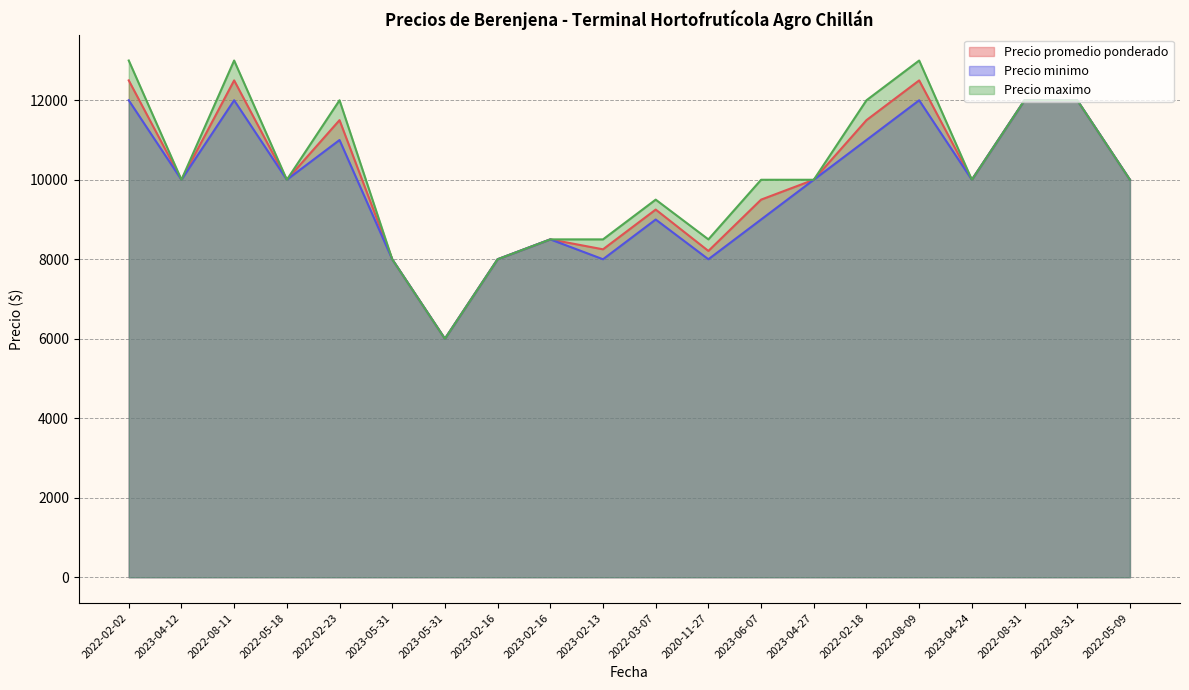

How many lines are shown in the chart?

3